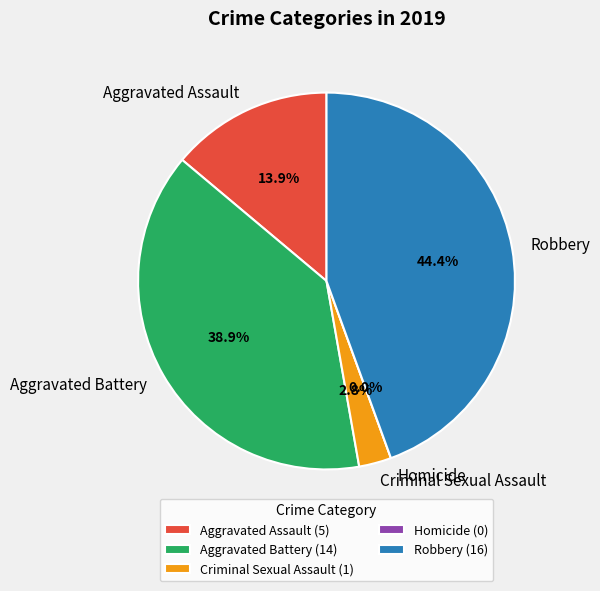

What is the change in value from Aggravated Battery to Robbery?

+2